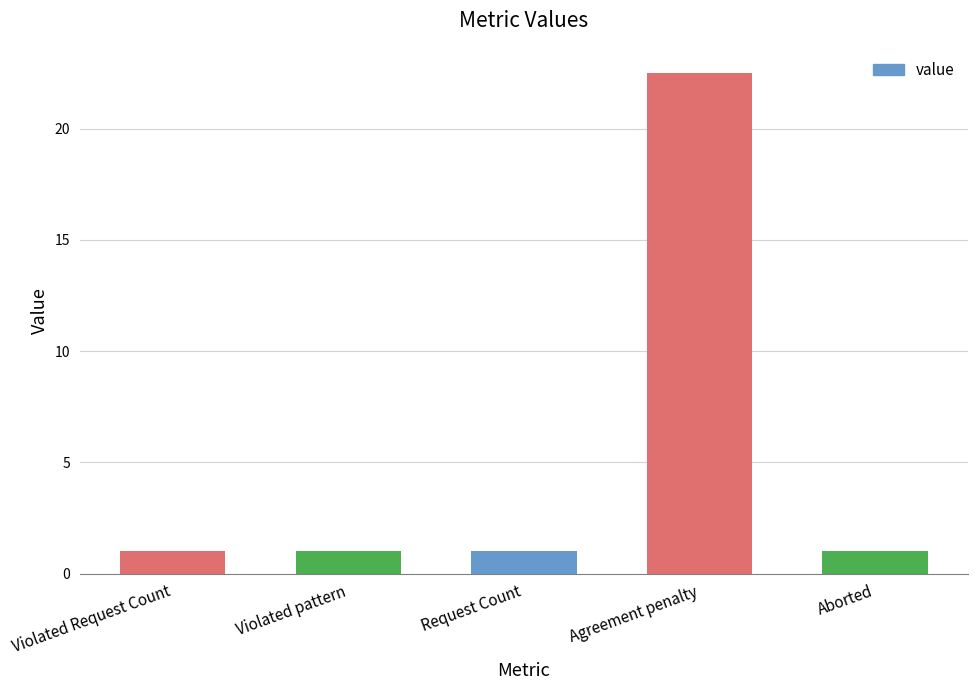

What is the approximate value at Aborted?

1.0